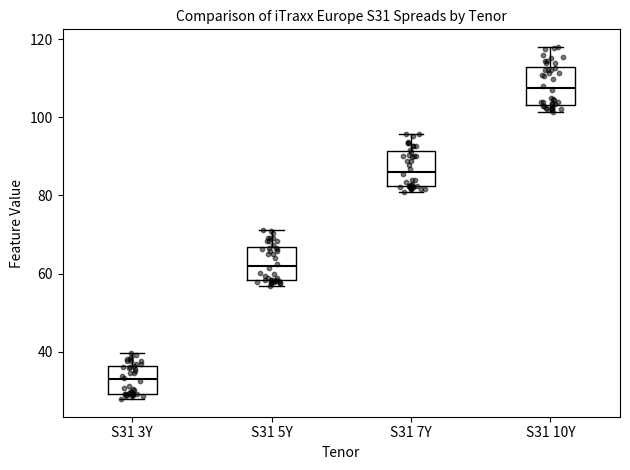

Reading left to right, read every box against the y-axis: the position of its median line, the range the box covers, and the ends of its whiskers. The values are not printed on the chart, so give them approximately, as read against the axis.

S31 3Y: median 32, box 30 to 36, whiskers 28 to 40
S31 5Y: median 62, box 58 to 66, whiskers 56 to 72
S31 7Y: median 86, box 82 to 92, whiskers 80 to 96
S31 10Y: median 108, box 104 to 112, whiskers 102 to 118